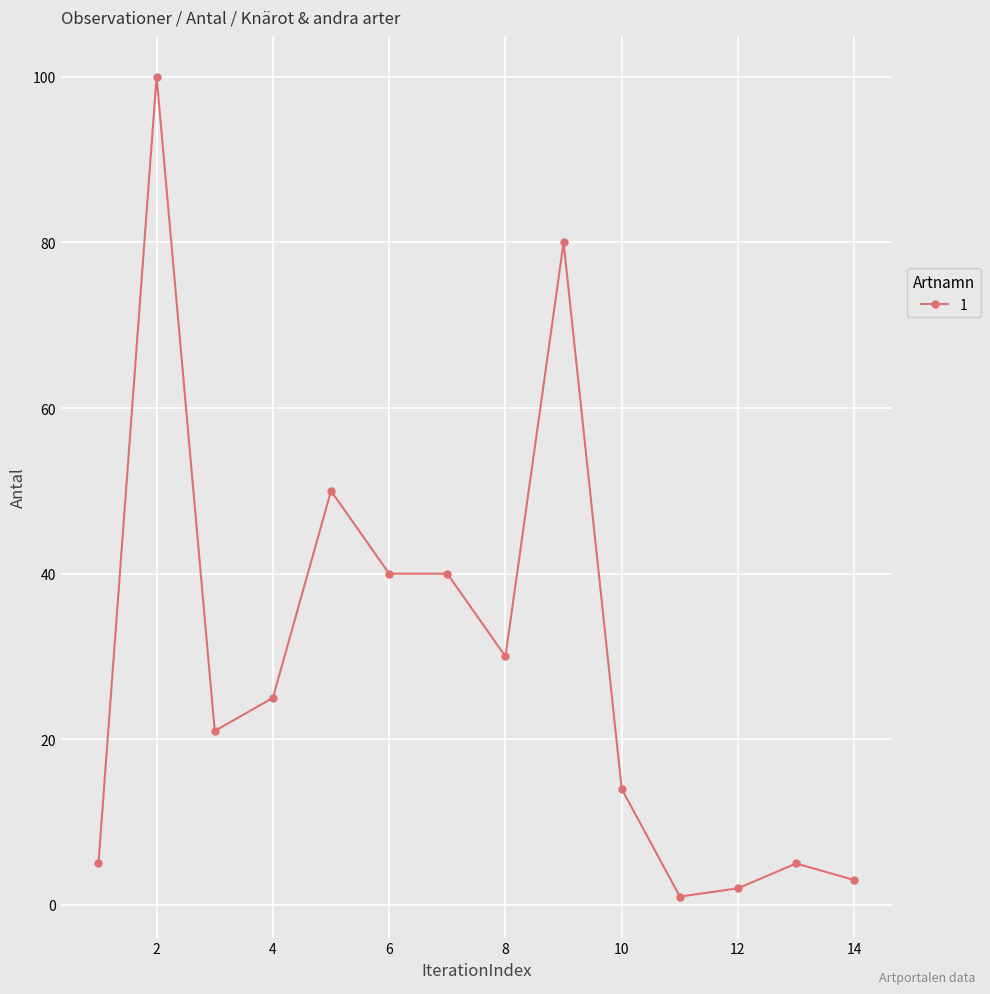

Reading right to left, transcribe all the data shown in this chart.

3	5	2	1	14	80	30	40	40	50	25	21	100	5